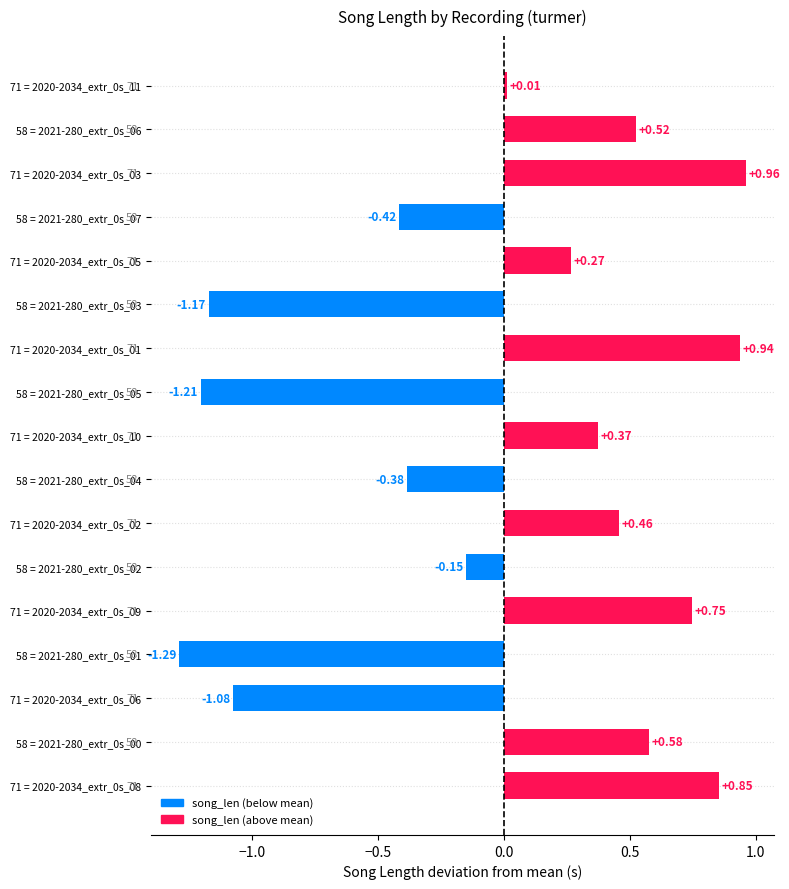

How many data points are less than 0?

7